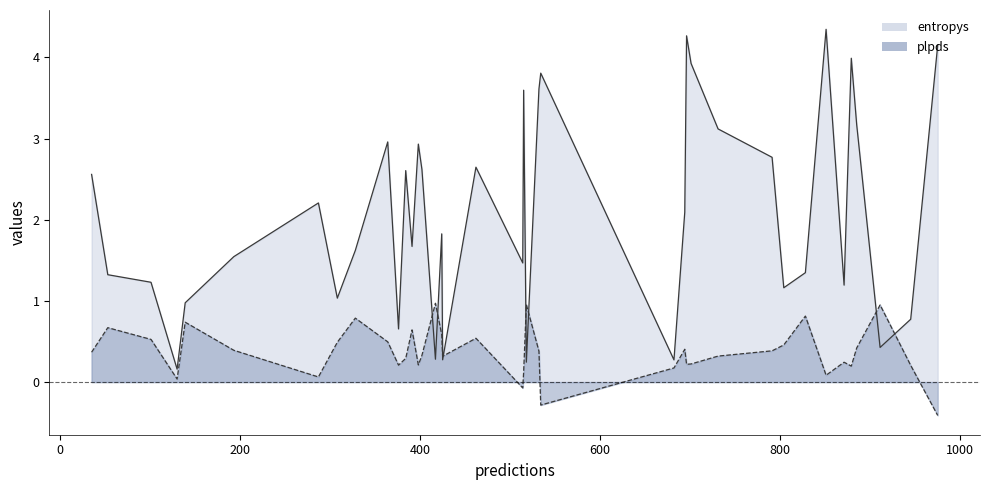

Count the number of categories in the chart.

39